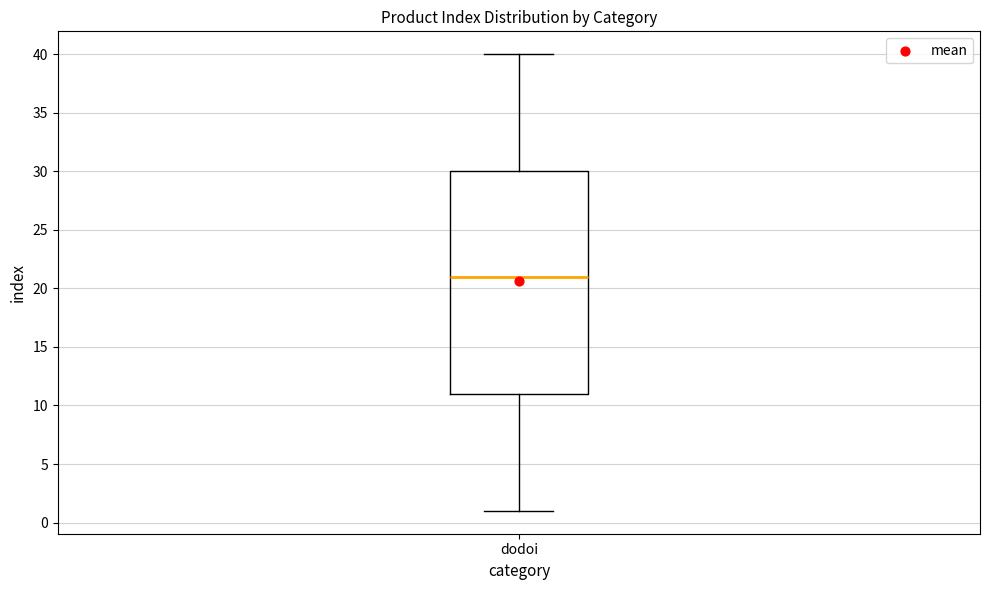

Transcribe this box plot: give where the median line is, the range the box spans, and where the two whiskers end, as read against the y-axis. The values are not printed on the chart, so give them approximately, as read against the axis.

median 21, box 11 to 30, whiskers 1 to 40